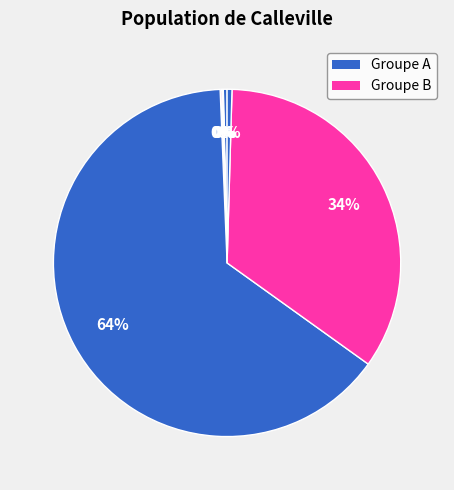

Is there a majority slice in this chart?

Yes